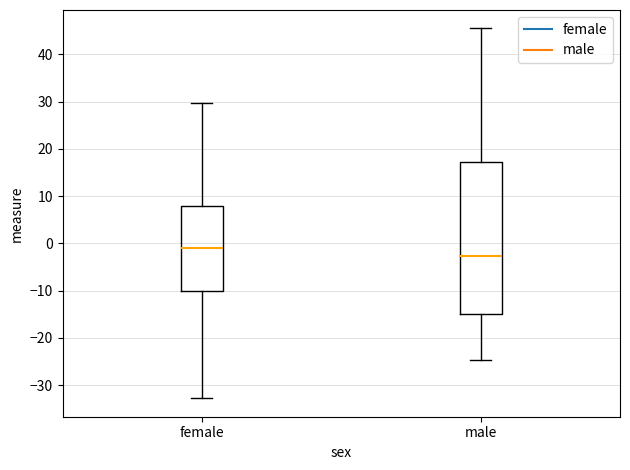

Where is the lower edge of the box for male on the y-axis? The values are not printed on the chart, so give them approximately, as read against the axis.

-15